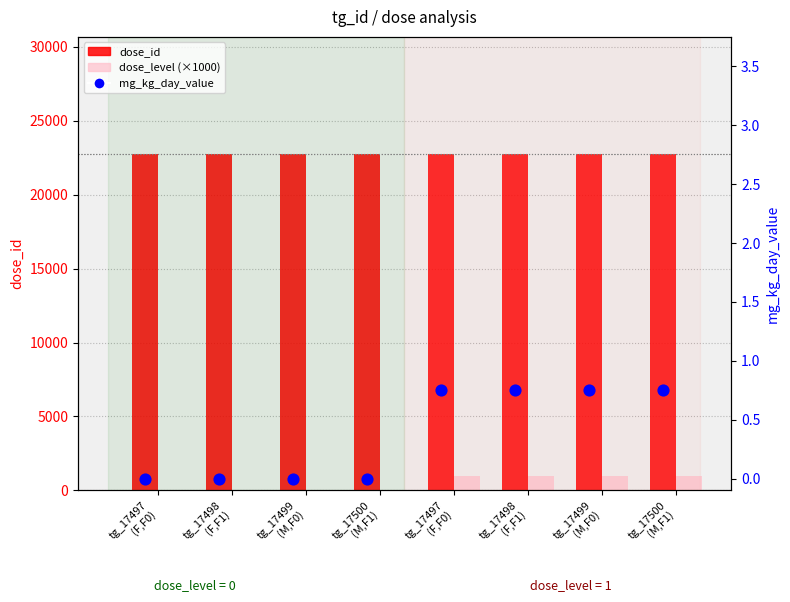

Which series has the largest total across all categories?

dose_id